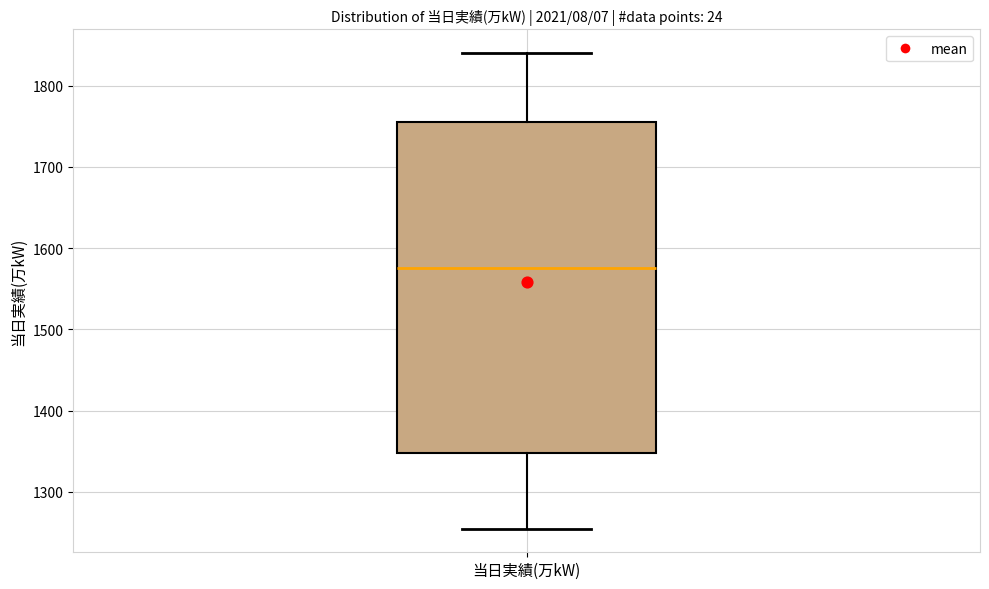

Transcribe this box plot: give where the median line is, the range the box spans, and where the two whiskers end, as read against the y-axis. The values are not printed on the chart, so give them approximately, as read against the axis.

median 1580, box 1350 to 1760, whiskers 1260 to 1840